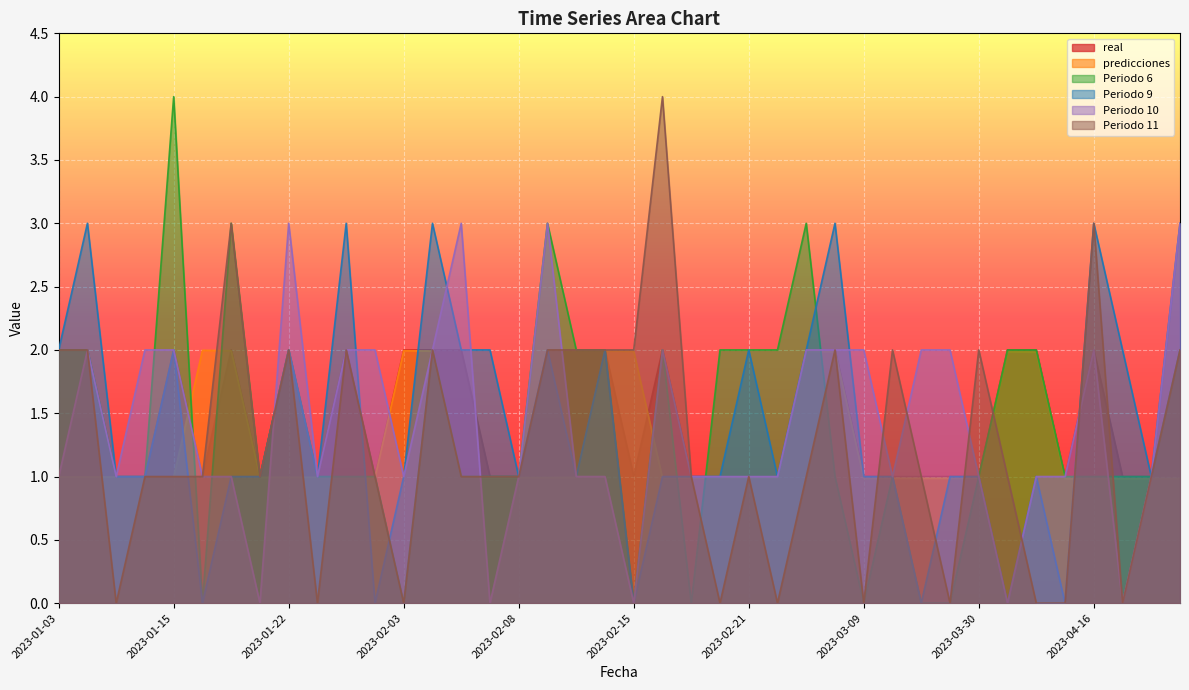

Reading left to right, transcribe all the data shown in this chart.

real: 2023-01-03=1.0	2023-01-06=2.0	2023-01-09=1.0	2023-01-14=1.0	2023-01-15=2.0	2023-01-16=1.0	2023-01-18=2.0	2023-01-21=1.0	2023-01-22=2.0	2023-01-24=1.0	2023-01-25=2.0	2023-01-28=1.0	2023-02-03=2.0	2023-02-04=2.0	2023-02-06=2.0	2023-02-07=1.0	2023-02-08=1.0	2023-02-09=2.0	2023-02-10=2.0	2023-02-12=2.0	2023-02-15=1.0	2023-02-16=2.0	2023-02-18=1.0	2023-02-19=1.0	2023-02-21=1.0	2023-02-23=1.0	2023-02-25=2.0	2023-03-02=2.0	2023-03-09=1.0	2023-03-20=1.0	2023-03-25=1.0	2023-03-27=1.0	2023-03-30=1.0	2023-04-04=2.0	2023-04-06=2.0	2023-04-10=1.0	2023-04-16=2.0	2023-04-17=1.0	2023-04-21=1.0	2023-04-26=2.0
predicciones: 2023-01-03=1.0	2023-01-06=1.0	2023-01-09=1.0	2023-01-14=1.0	2023-01-15=1.0	2023-01-16=2.0	2023-01-18=2.0	2023-01-21=1.0	2023-01-22=1.0	2023-01-24=1.0	2023-01-25=1.0	2023-01-28=1.0	2023-02-03=2.0	2023-02-04=2.0	2023-02-06=1.0	2023-02-07=1.0	2023-02-08=1.0	2023-02-09=1.0	2023-02-10=1.0	2023-02-12=2.0	2023-02-15=2.0	2023-02-16=1.0	2023-02-18=1.0	2023-02-19=1.0	2023-02-21=1.0	2023-02-23=1.0	2023-02-25=2.0	2023-03-02=2.0	2023-03-09=1.0	2023-03-20=1.0	2023-03-25=1.0	2023-03-27=1.0	2023-03-30=1.0	2023-04-04=2.0	2023-04-06=2.0	2023-04-10=1.0	2023-04-16=1.0	2023-04-17=1.0	2023-04-21=1.0	2023-04-26=1.0
Periodo 6: 2023-01-03=2.0	2023-01-06=2.0	2023-01-09=1.0	2023-01-14=1.0	2023-01-15=4.0	2023-01-16=0.0	2023-01-18=3.0	2023-01-21=1.0	2023-01-22=2.0	2023-01-24=1.0	2023-01-25=1.0	2023-01-28=1.0	2023-02-03=0.0	2023-02-04=2.0	2023-02-06=1.0	2023-02-07=1.0	2023-02-08=1.0	2023-02-09=3.0	2023-02-10=2.0	2023-02-12=2.0	2023-02-15=0.0	2023-02-16=2.0	2023-02-18=0.0	2023-02-19=2.0	2023-02-21=2.0	2023-02-23=2.0	2023-02-25=3.0	2023-03-02=1.0	2023-03-09=0.0	2023-03-20=1.0	2023-03-25=0.0	2023-03-27=0.0	2023-03-30=1.0	2023-04-04=2.0	2023-04-06=2.0	2023-04-10=1.0	2023-04-16=1.0	2023-04-17=1.0	2023-04-21=1.0	2023-04-26=2.0
Periodo 9: 2023-01-03=2.0	2023-01-06=3.0	2023-01-09=1.0	2023-01-14=1.0	2023-01-15=2.0	2023-01-16=0.0	2023-01-18=1.0	2023-01-21=1.0	2023-01-22=2.0	2023-01-24=1.0	2023-01-25=3.0	2023-01-28=0.0	2023-02-03=1.0	2023-02-04=3.0	2023-02-06=2.0	2023-02-07=2.0	2023-02-08=1.0	2023-02-09=2.0	2023-02-10=1.0	2023-02-12=2.0	2023-02-15=0.0	2023-02-16=1.0	2023-02-18=1.0	2023-02-19=1.0	2023-02-21=2.0	2023-02-23=1.0	2023-02-25=2.0	2023-03-02=3.0	2023-03-09=1.0	2023-03-20=1.0	2023-03-25=0.0	2023-03-27=1.0	2023-03-30=1.0	2023-04-04=0.0	2023-04-06=1.0	2023-04-10=0.0	2023-04-16=3.0	2023-04-17=2.0	2023-04-21=1.0	2023-04-26=3.0
Periodo 10: 2023-01-03=1.0	2023-01-06=2.0	2023-01-09=1.0	2023-01-14=2.0	2023-01-15=2.0	2023-01-16=1.0	2023-01-18=1.0	2023-01-21=0.0	2023-01-22=3.0	2023-01-24=1.0	2023-01-25=2.0	2023-01-28=2.0	2023-02-03=1.0	2023-02-04=2.0	2023-02-06=3.0	2023-02-07=0.0	2023-02-08=1.0	2023-02-09=3.0	2023-02-10=1.0	2023-02-12=1.0	2023-02-15=0.0	2023-02-16=2.0	2023-02-18=1.0	2023-02-19=1.0	2023-02-21=1.0	2023-02-23=1.0	2023-02-25=2.0	2023-03-02=2.0	2023-03-09=2.0	2023-03-20=1.0	2023-03-25=2.0	2023-03-27=2.0	2023-03-30=1.0	2023-04-04=0.0	2023-04-06=1.0	2023-04-10=1.0	2023-04-16=2.0	2023-04-17=0.0	2023-04-21=1.0	2023-04-26=3.0
Periodo 11: 2023-01-03=2.0	2023-01-06=2.0	2023-01-09=0.0	2023-01-14=1.0	2023-01-15=1.0	2023-01-16=1.0	2023-01-18=3.0	2023-01-21=1.0	2023-01-22=2.0	2023-01-24=0.0	2023-01-25=2.0	2023-01-28=1.0	2023-02-03=0.0	2023-02-04=2.0	2023-02-06=1.0	2023-02-07=1.0	2023-02-08=1.0	2023-02-09=2.0	2023-02-10=2.0	2023-02-12=2.0	2023-02-15=2.0	2023-02-16=4.0	2023-02-18=1.0	2023-02-19=0.0	2023-02-21=1.0	2023-02-23=0.0	2023-02-25=1.0	2023-03-02=2.0	2023-03-09=0.0	2023-03-20=2.0	2023-03-25=1.0	2023-03-27=0.0	2023-03-30=2.0	2023-04-04=1.0	2023-04-06=0.0	2023-04-10=0.0	2023-04-16=3.0	2023-04-17=0.0	2023-04-21=1.0	2023-04-26=2.0